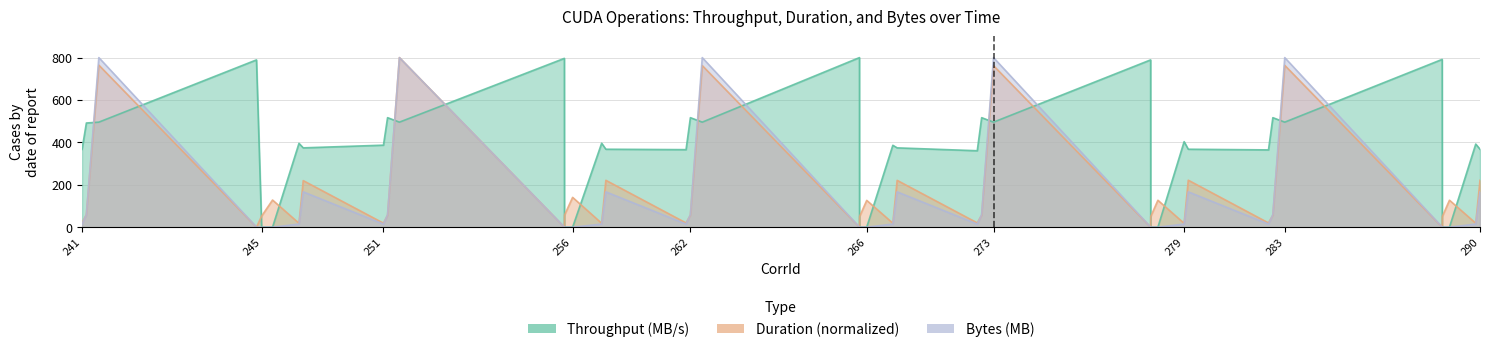

How many series are shown in this chart?

3